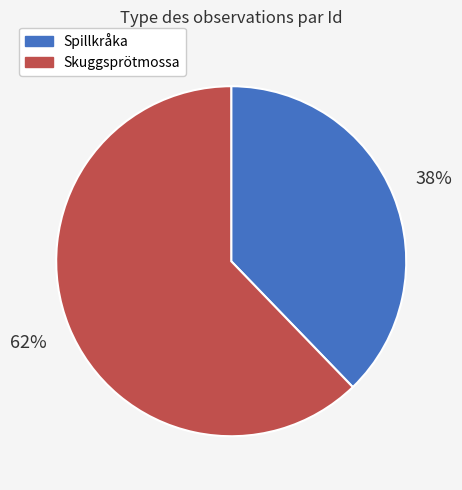

Which has a higher value, Skuggsprötmossa or Spillkråka?

Skuggsprötmossa